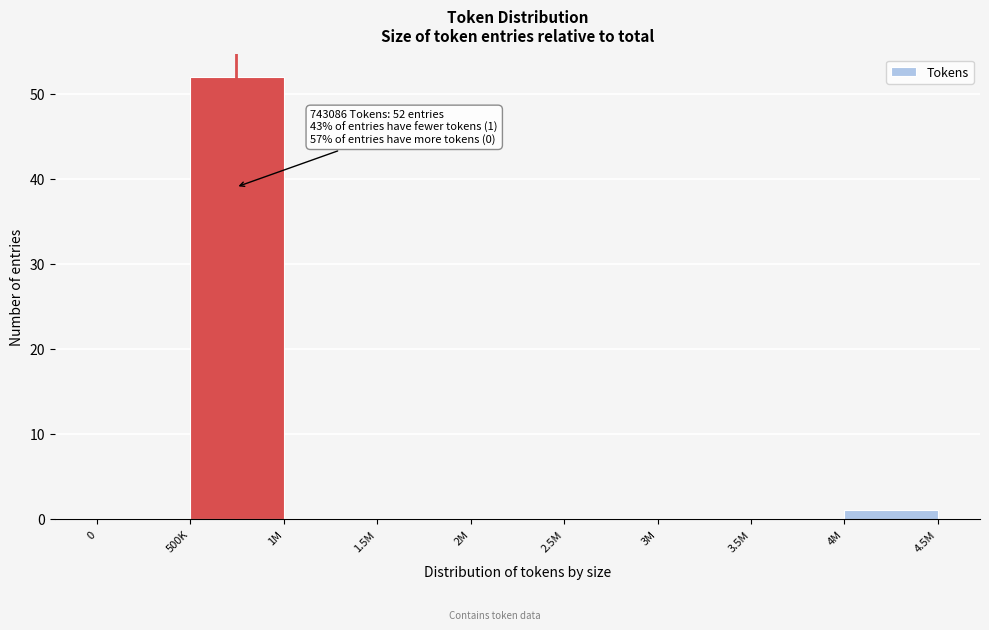

Reading left to right, list all the values displayed in this chart.

0=0	500K=52	1M=0	1.5M=0	2M=0	2.5M=0	3M=0	3.5M=0	4M=1